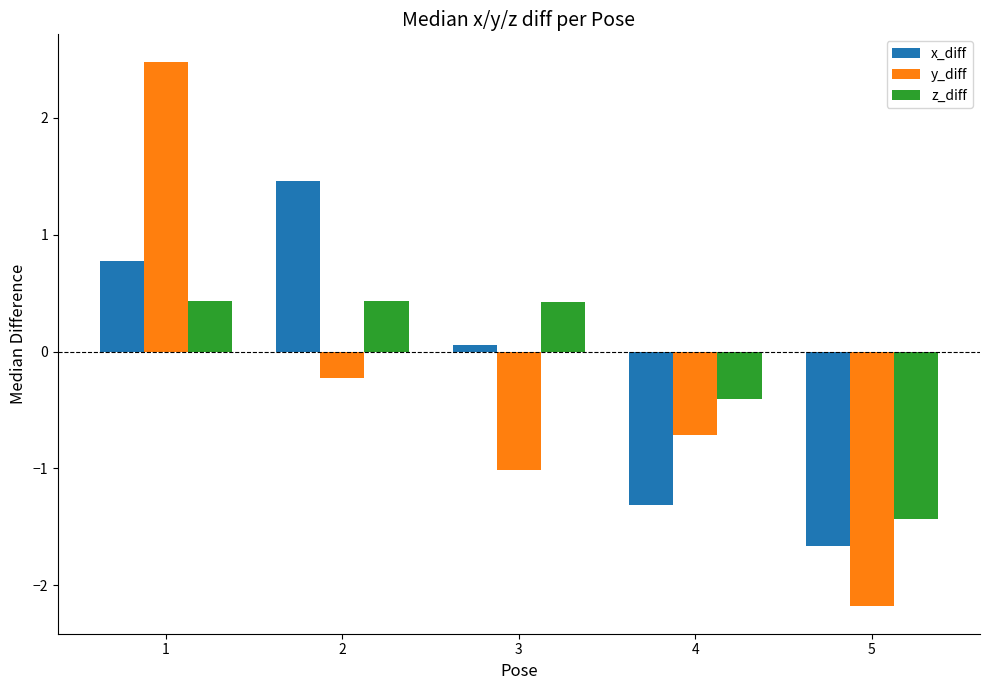

How many categories are shown in the chart?

5